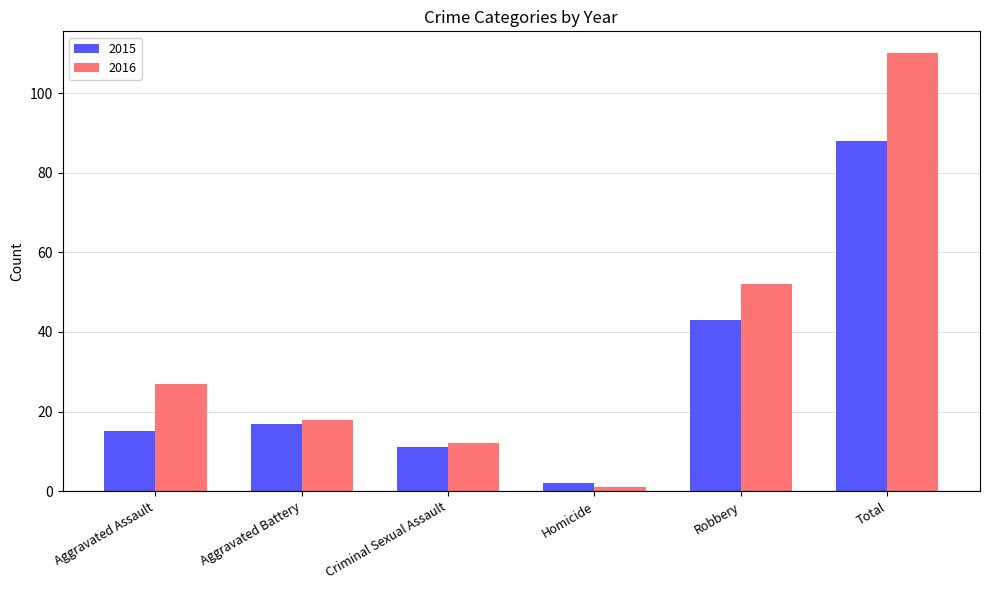

What is the spread (max minus min) of values at Criminal Sexual Assault?

1